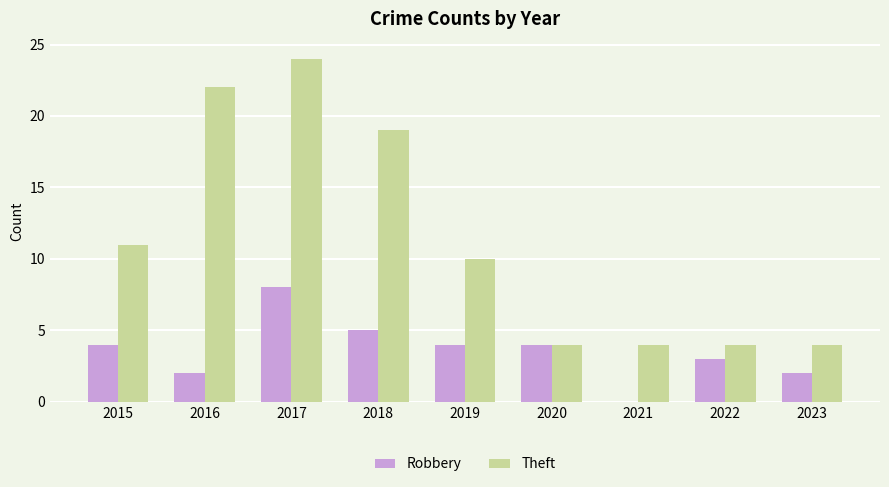

How many categories are shown in the chart?

9